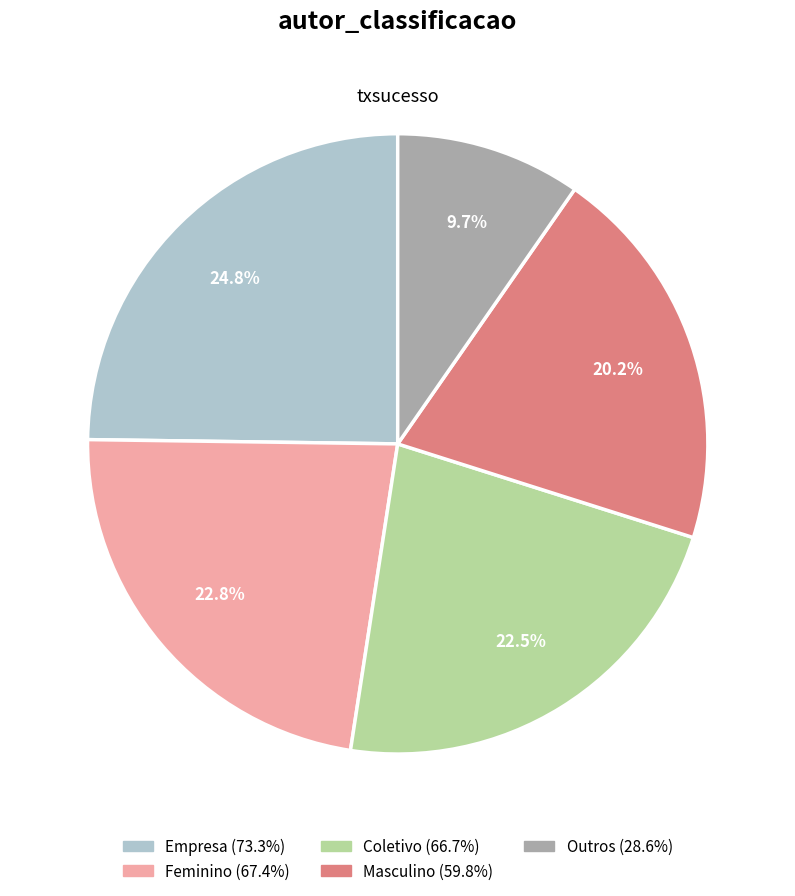

What is the ratio of the value at Coletivo to the value at Masculino?

1.1